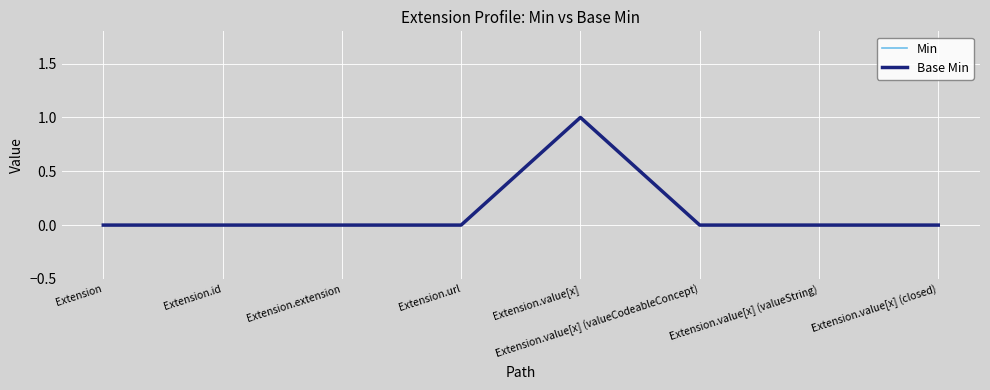

True or false: Base Min and Min cross at least once.

False